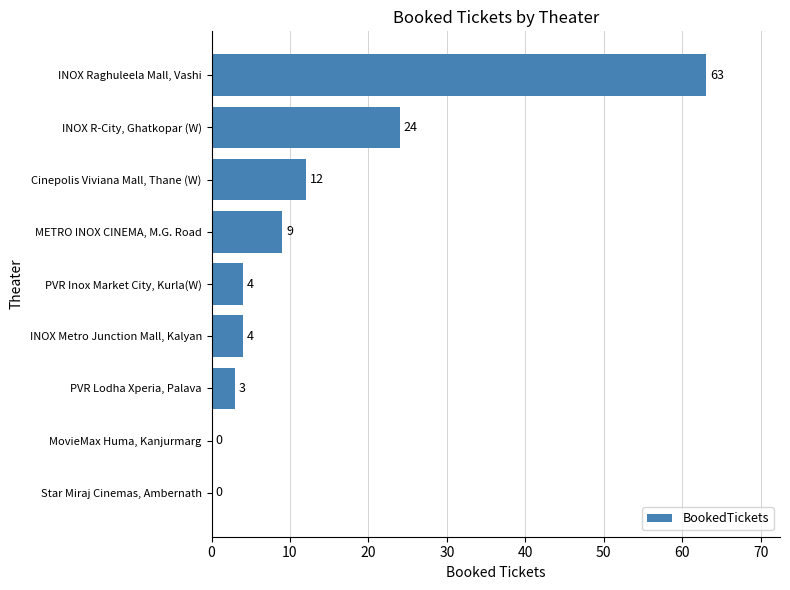

The chart shows a value of 42 at MovieMax Huma, Kanjurmarg. True or false?

False